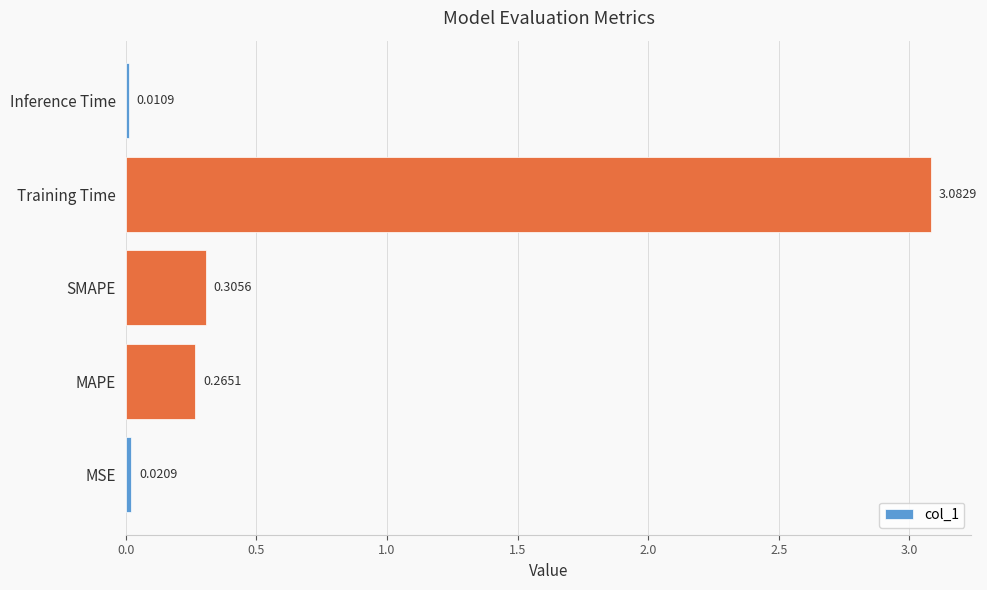

List the labels in order of value, largest first.

Training Time, SMAPE, MAPE, MSE, Inference Time